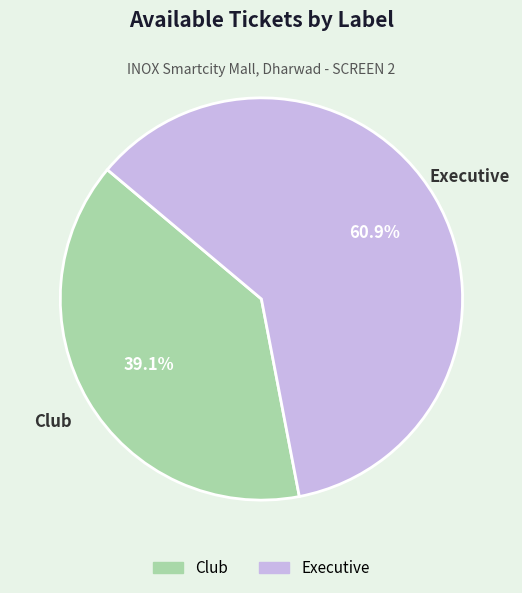

Count the number of slices in the pie.

2